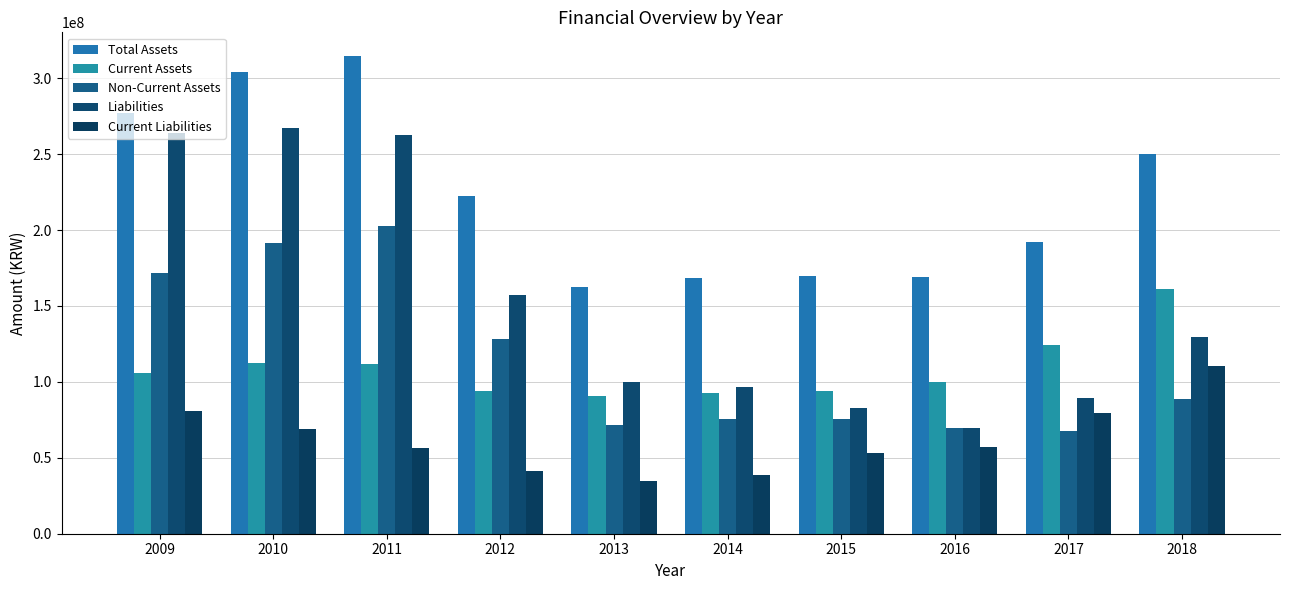

Which category has the lowest value in the Total Assets series?

2013